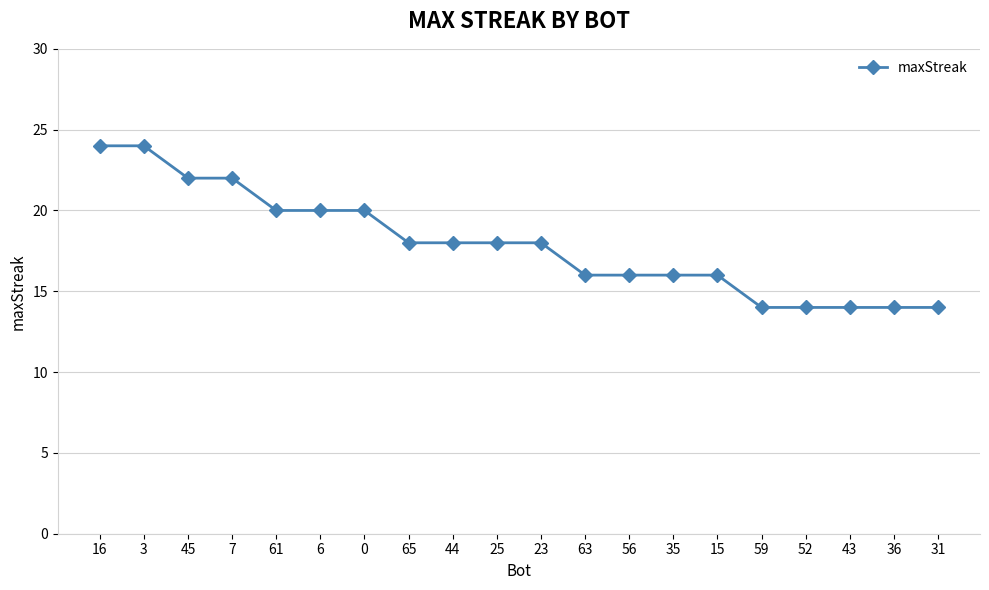

What is the label of the 5th point from the right?

59